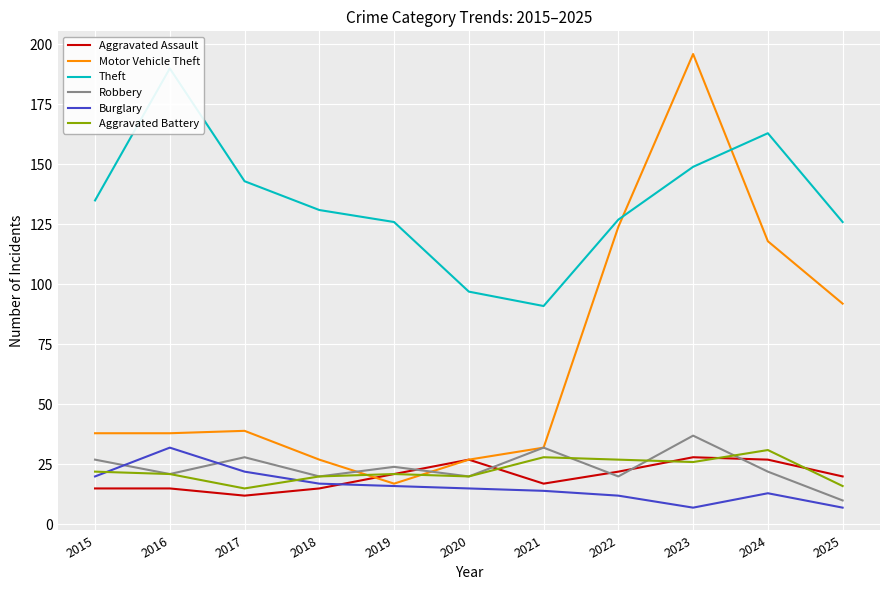

Count the number of data series in this chart.

6